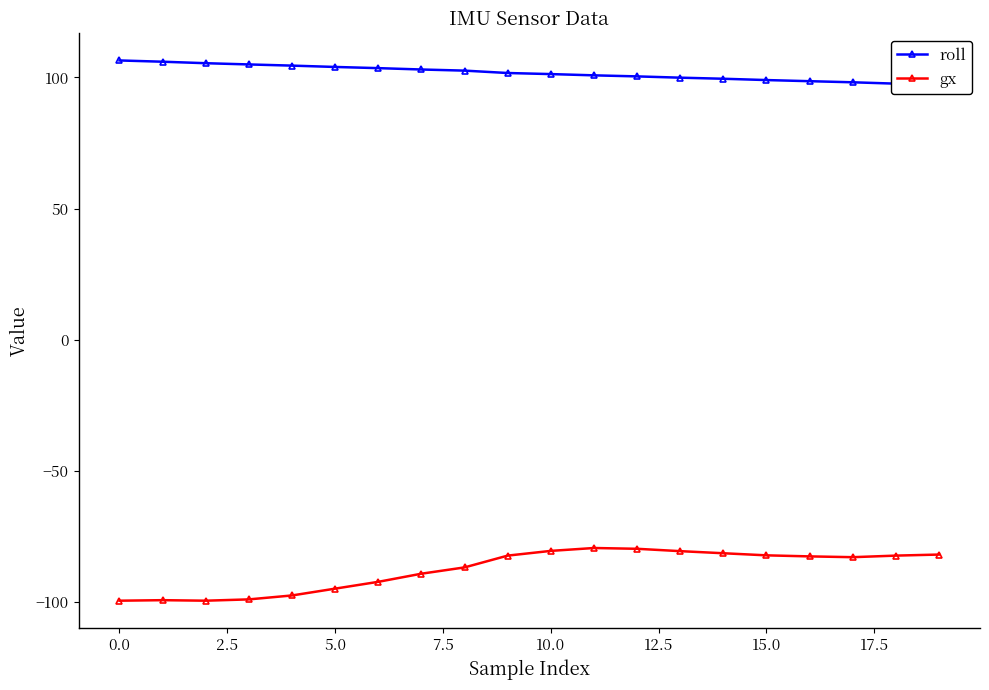

What is the sum of all gx values?

-1755.8